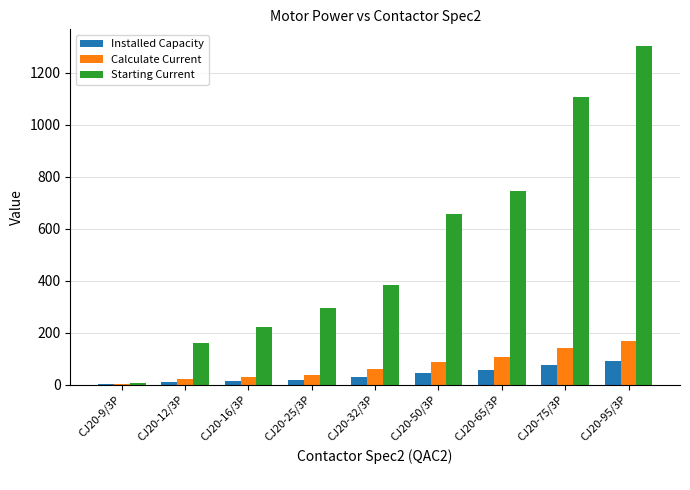

Which series has the widest spread of values?

Starting Current